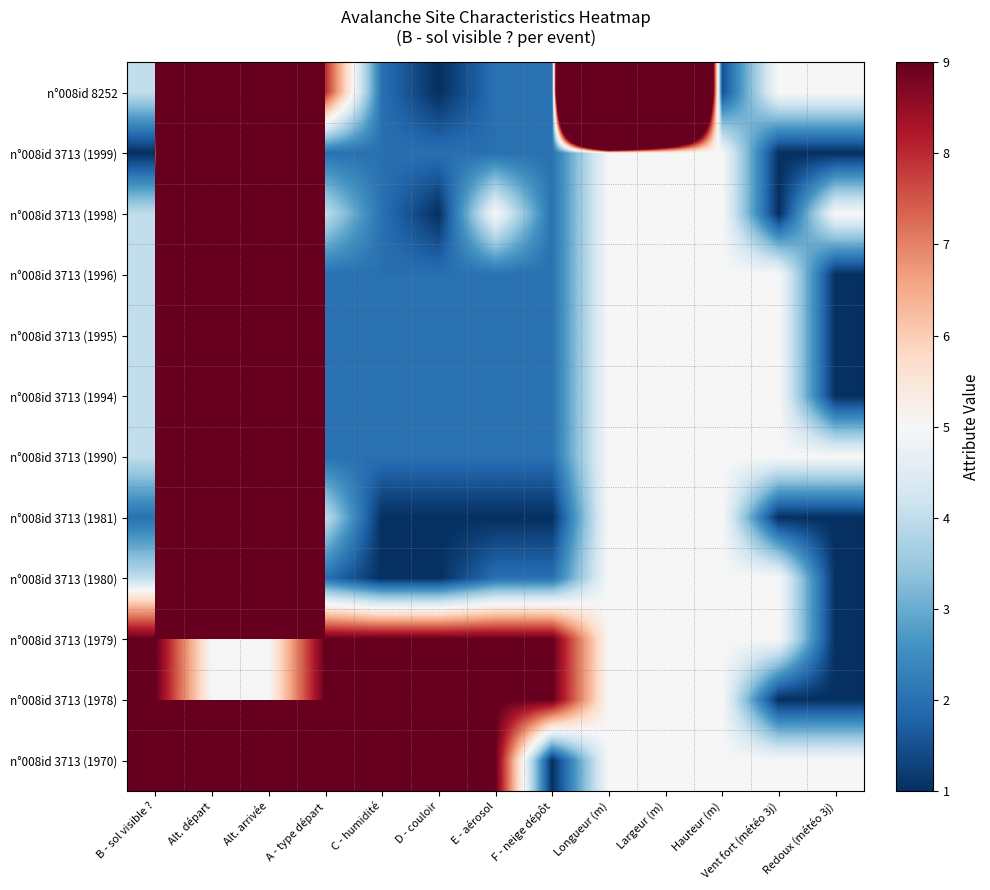

What is the total value across all series at A - type départ?

55.0